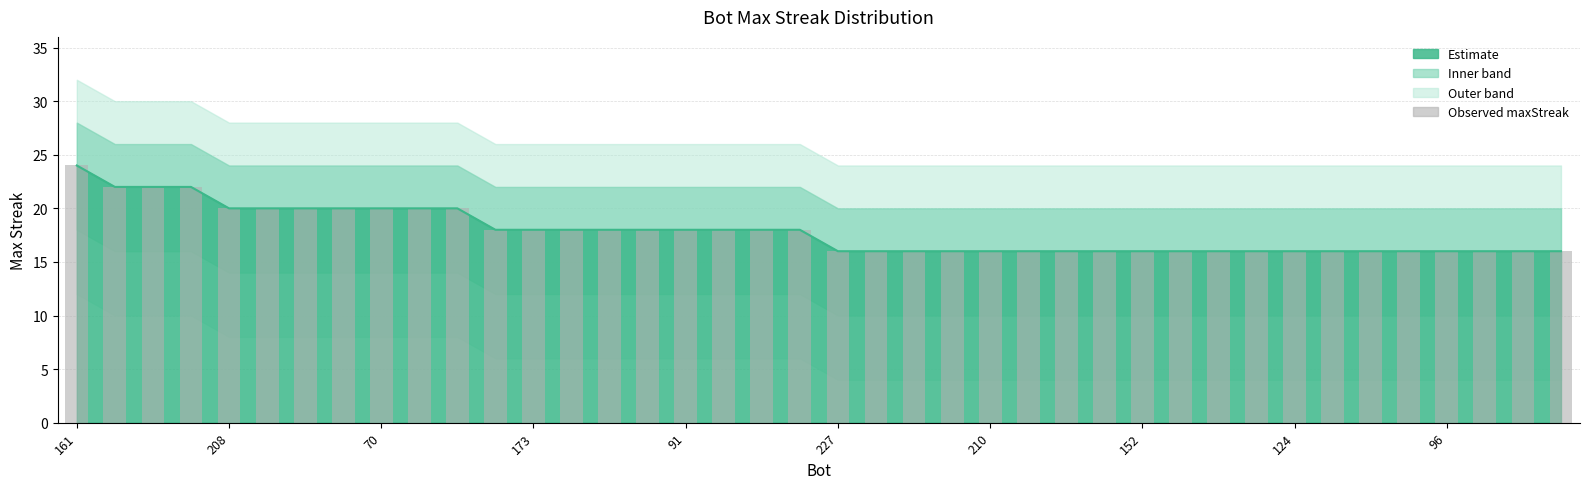

The value at 31 is 16. True or false?

True